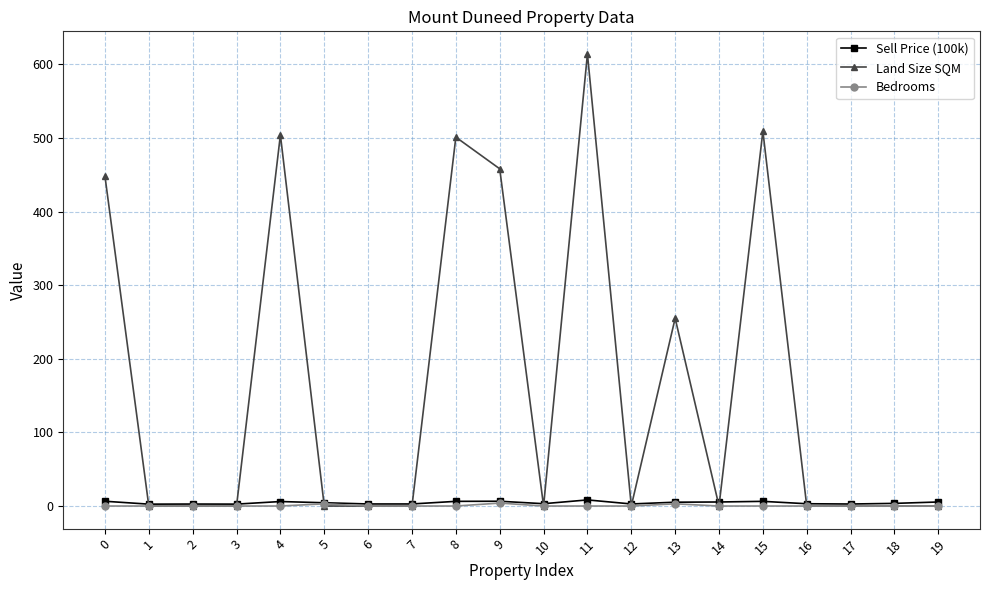

Does the chart have visible grid lines?

Yes